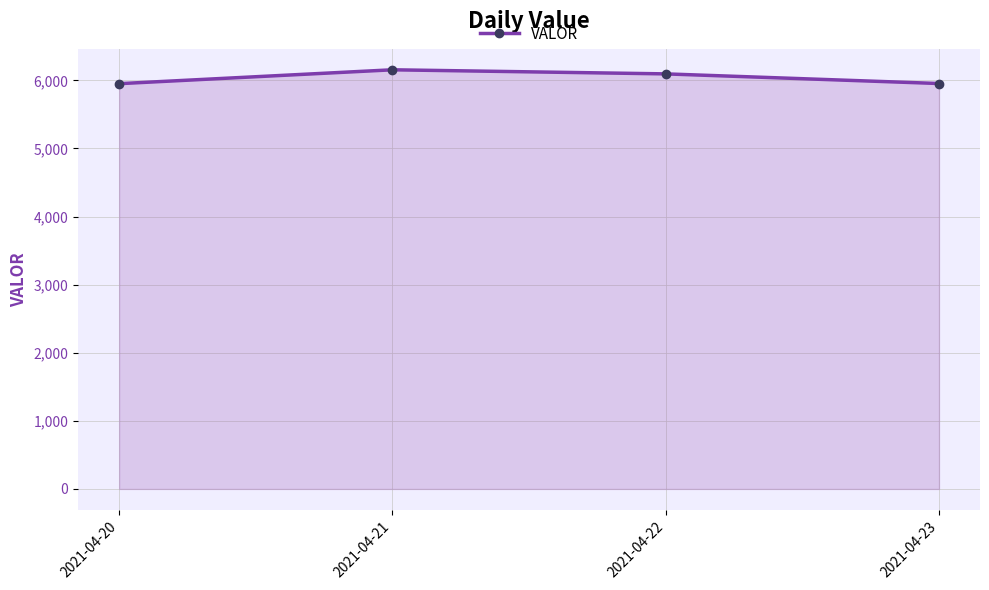

What is the sum of all values?

24155.3